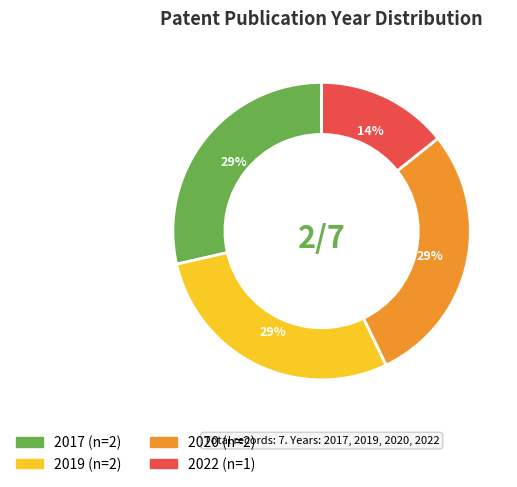

What percentage is the 2017 slice, to the nearest percent?

29%